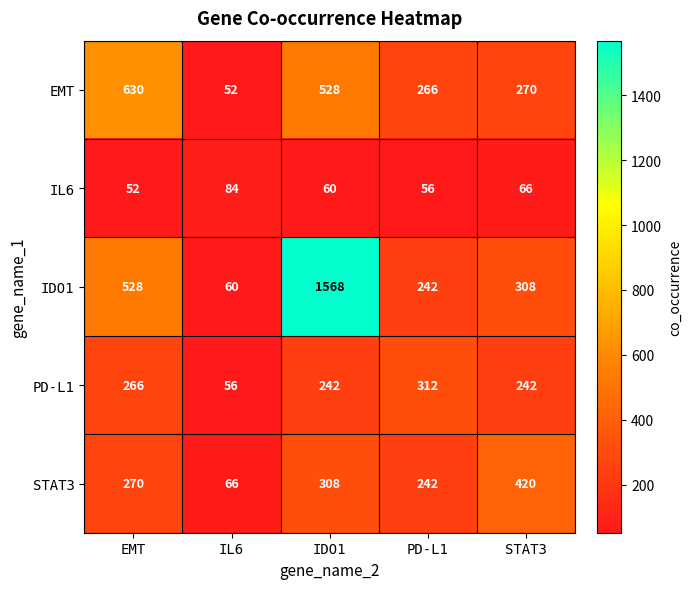

What is the spread (max minus min) of values at EMT?

578